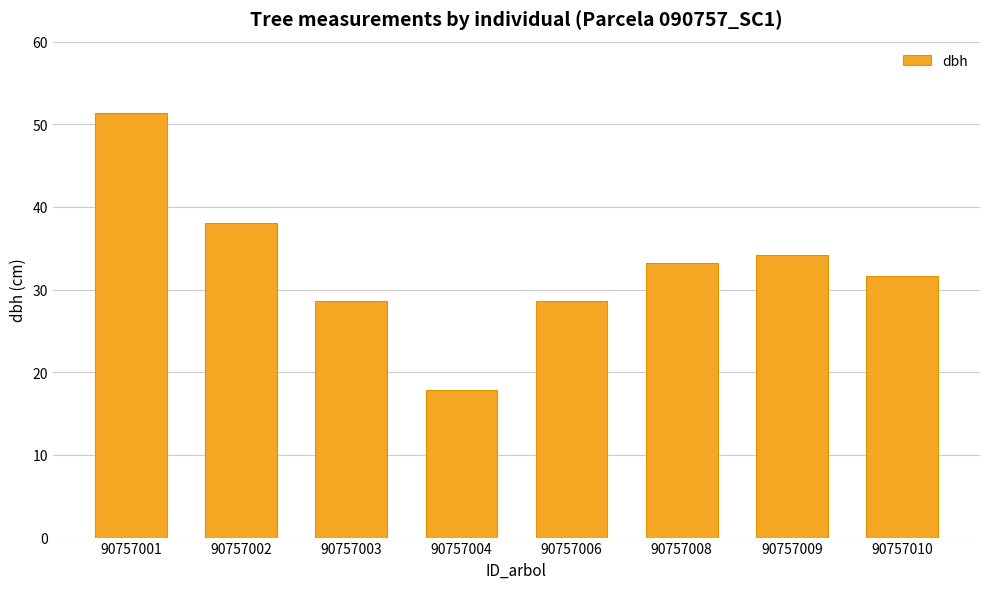

What is the approximate value at 90757001?

51.3